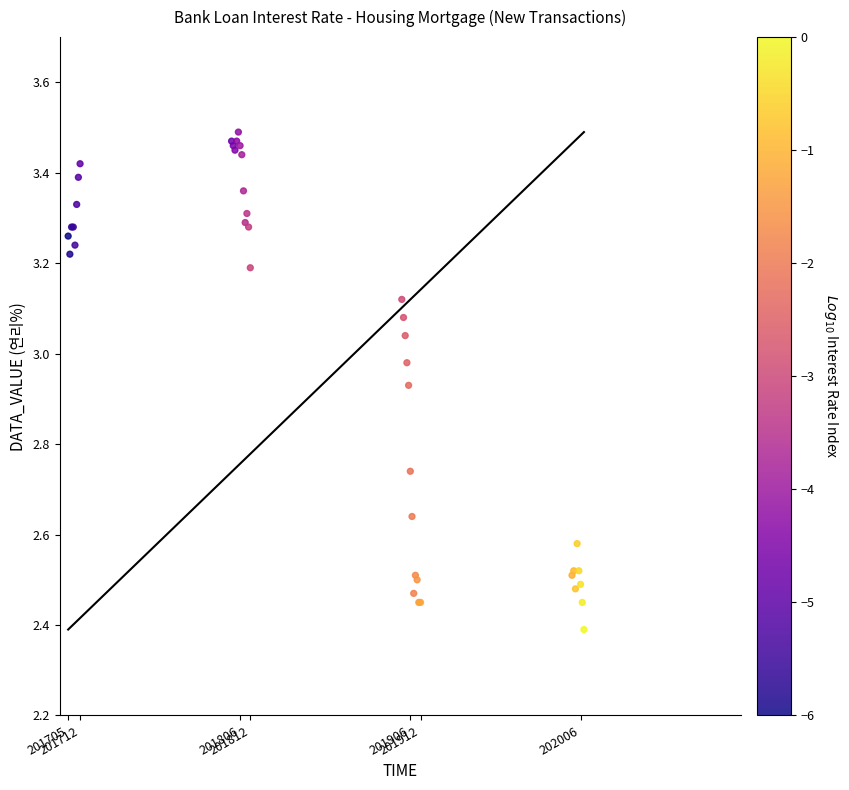

What Y value in the scatter plot is closest to 2?

2.4